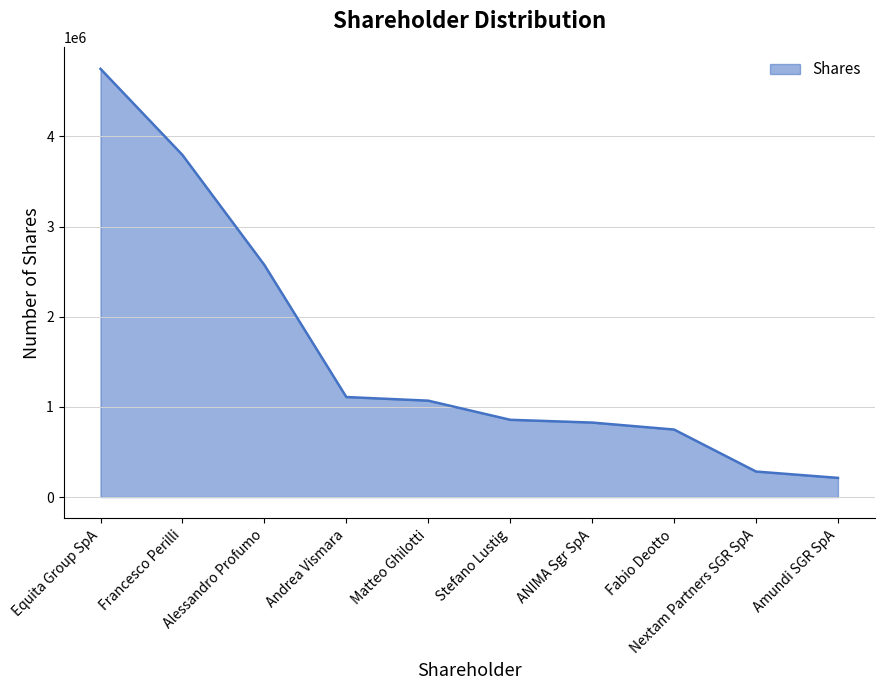

What is the smallest value displayed?

212620